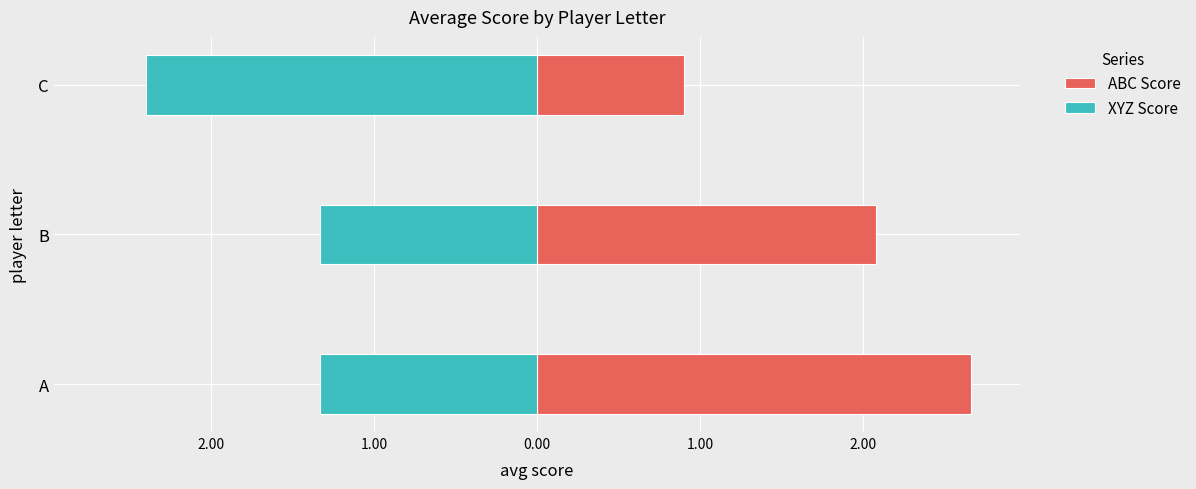

Reading left to right, what are all the values shown in this chart?

ABC Score: 2.7	2.1	0.9
XYZ Score: -1.3	-1.3	-2.4